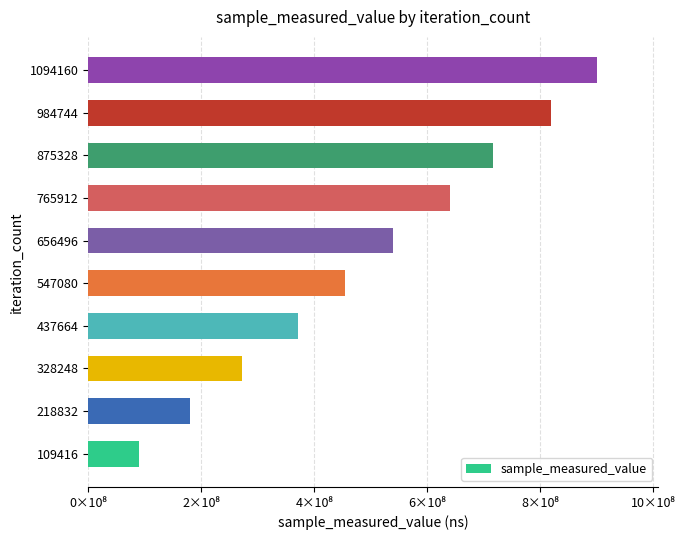

Does the chart contain any negative values?

No